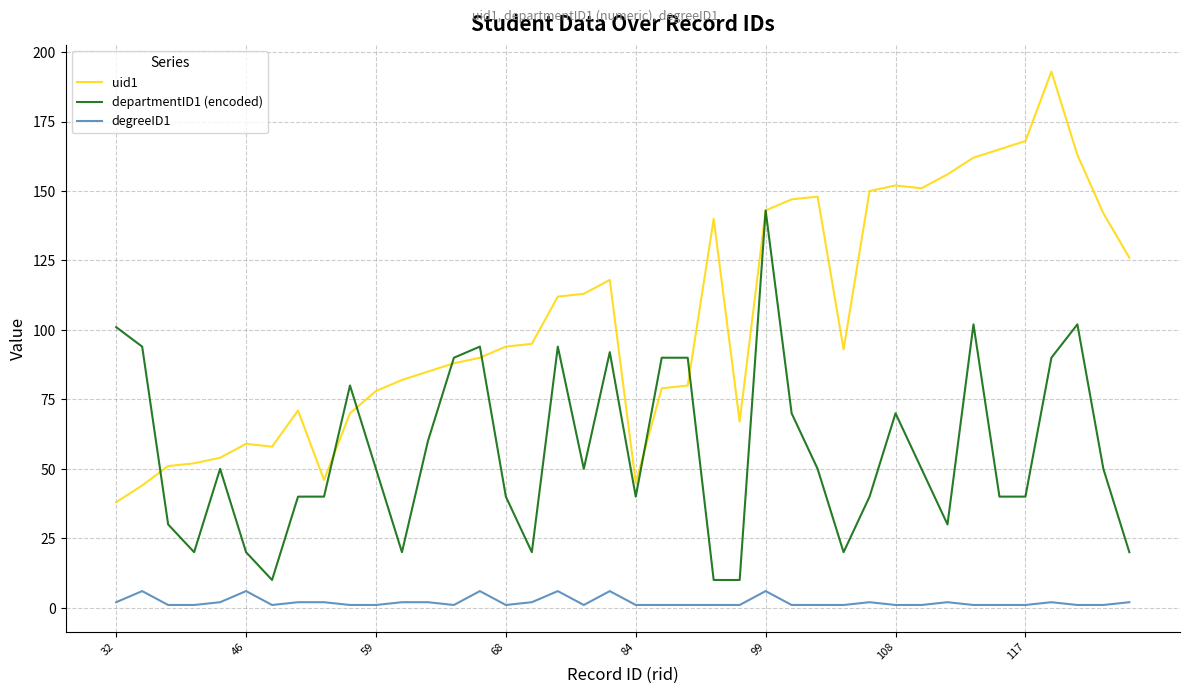

True or false: degreeID1 and departmentID1 (encoded) intersect in this chart.

False